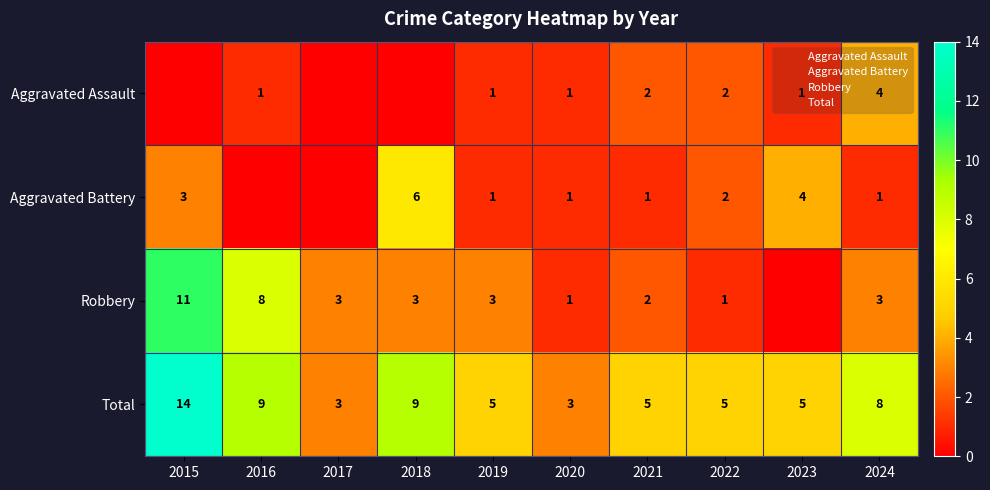

Which series changed the most between 2015 and 2023?

Robbery